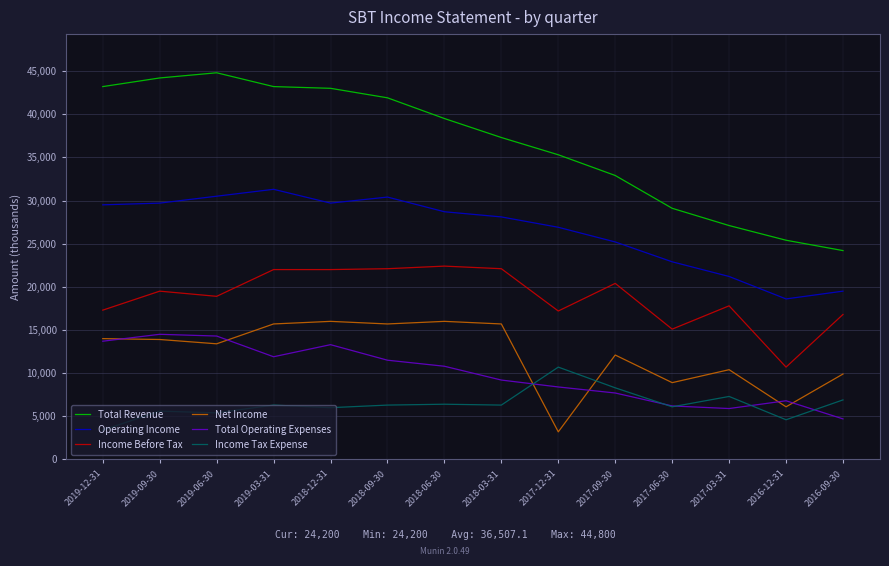

How many lines are shown in the chart?

6